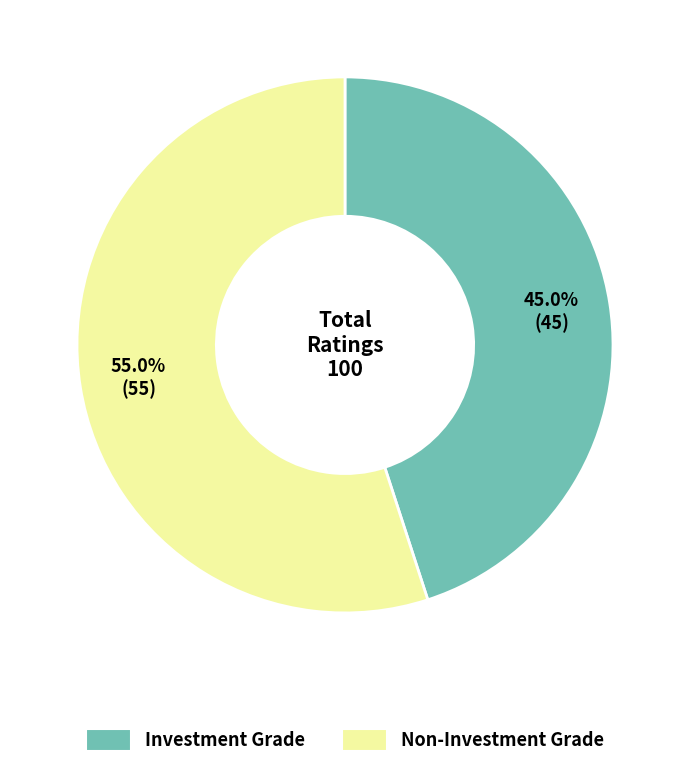

Is there a majority slice in this chart?

Yes